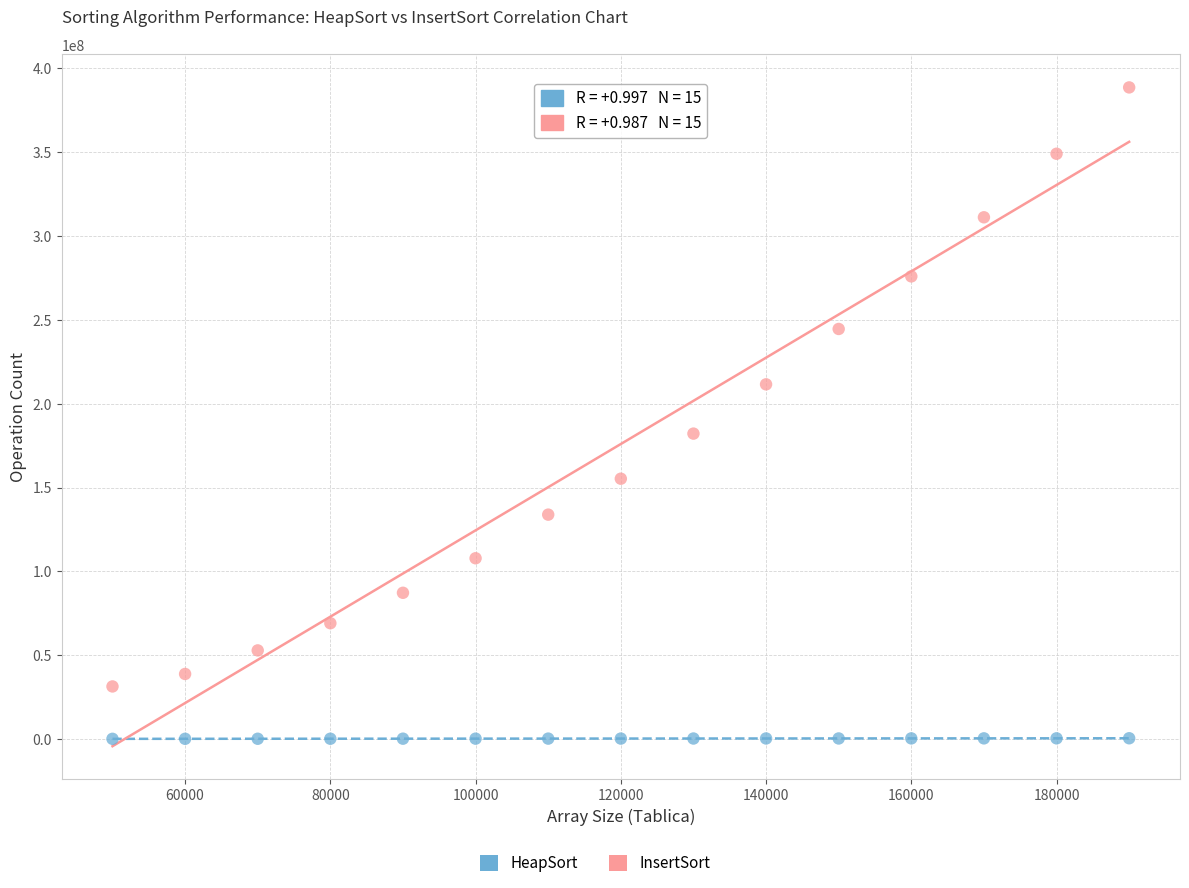

Across all series, what Y value is closest to 194369959?

182155654